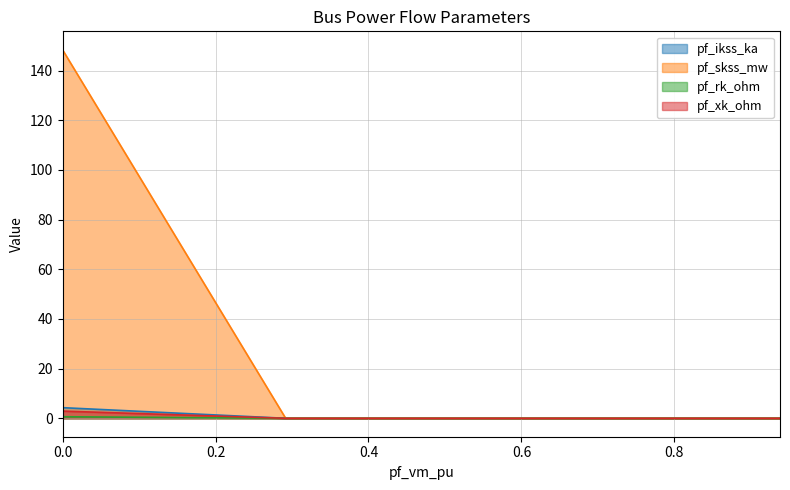

What is the greatest value displayed?

148.4